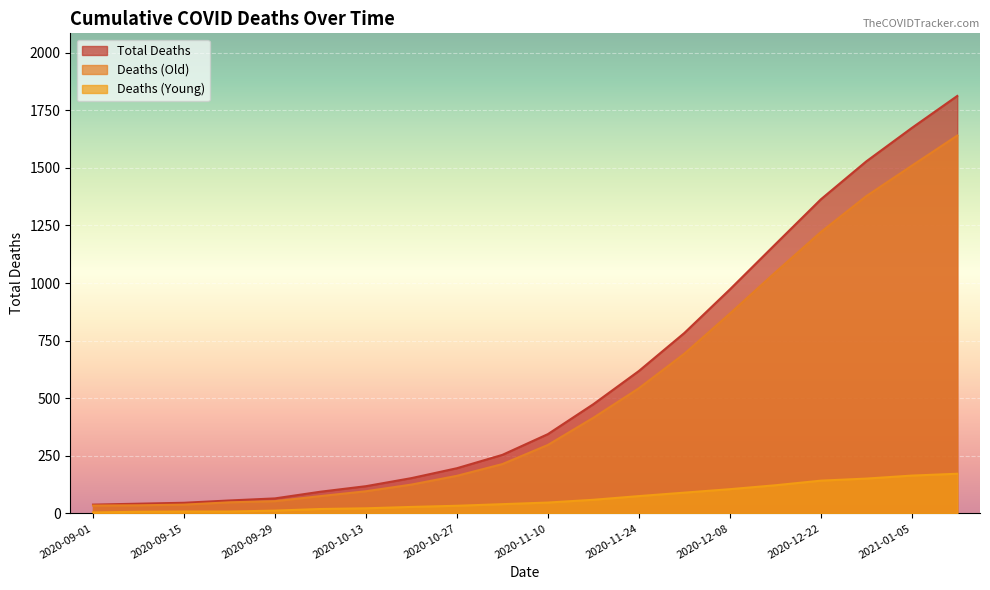

True or false: TotalDeathOld and TotalDeathYoung cross at least once.

False